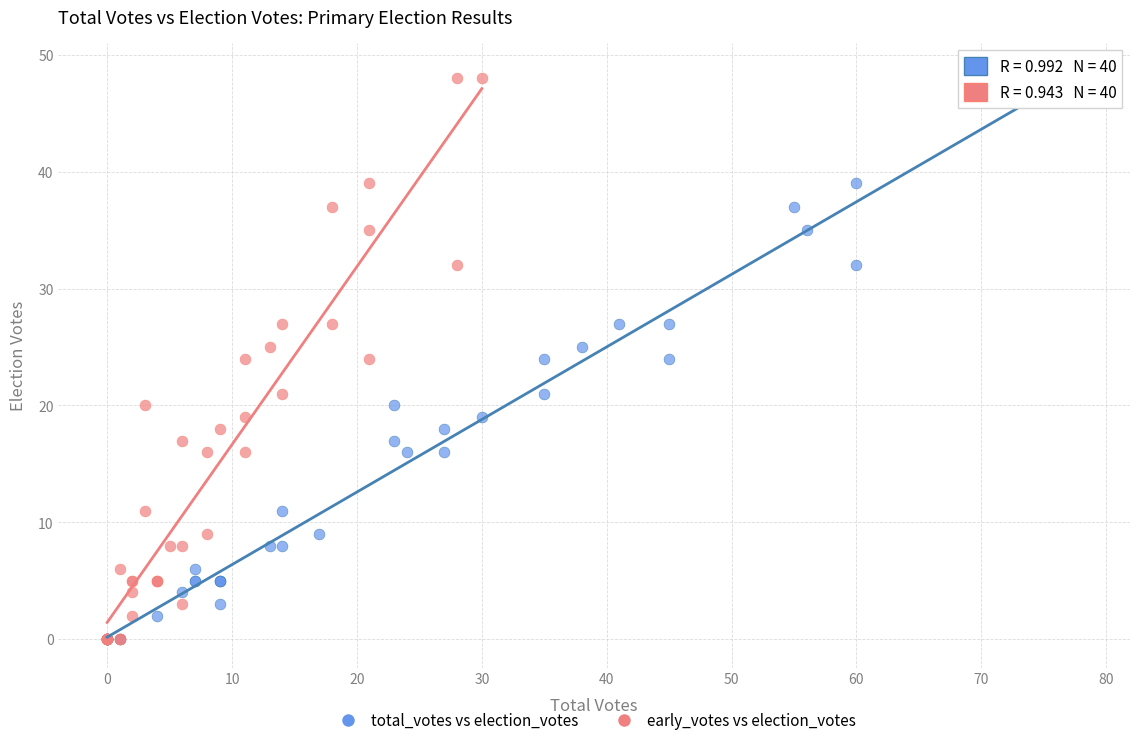

What are all the series names shown in the legend?

total_votes vs election_votes, early_votes vs election_votes